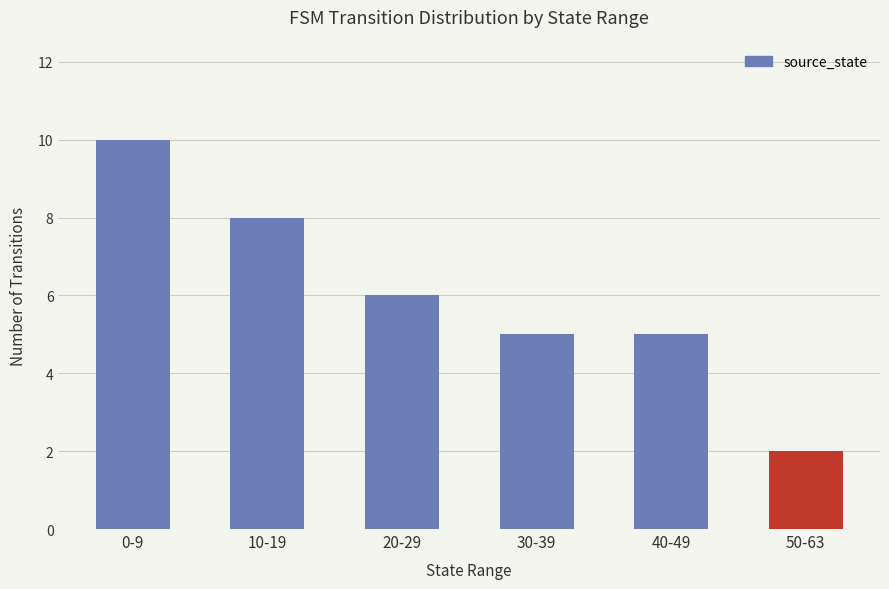

What position from the right is 10-19?

5